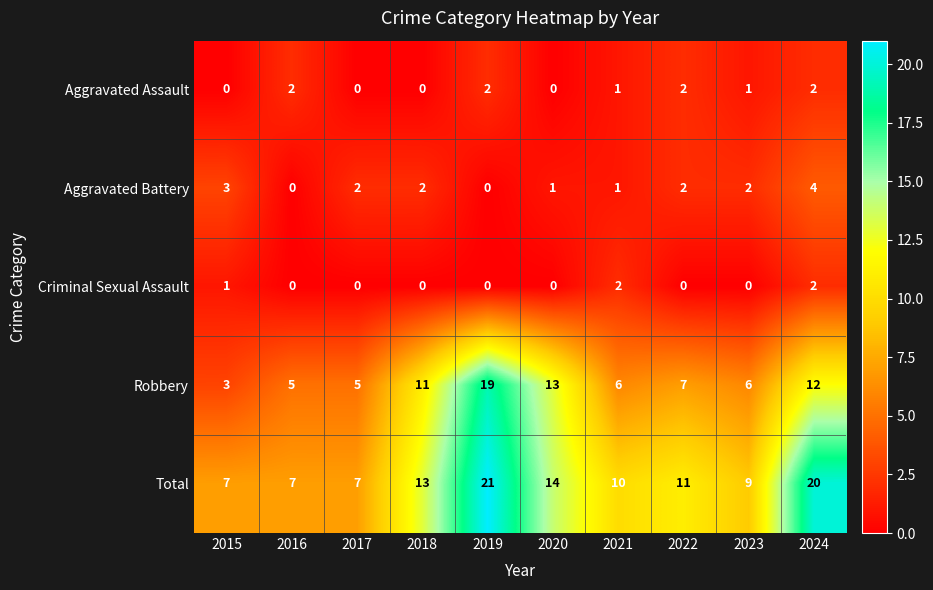

What is the average value of the Robbery series?

9